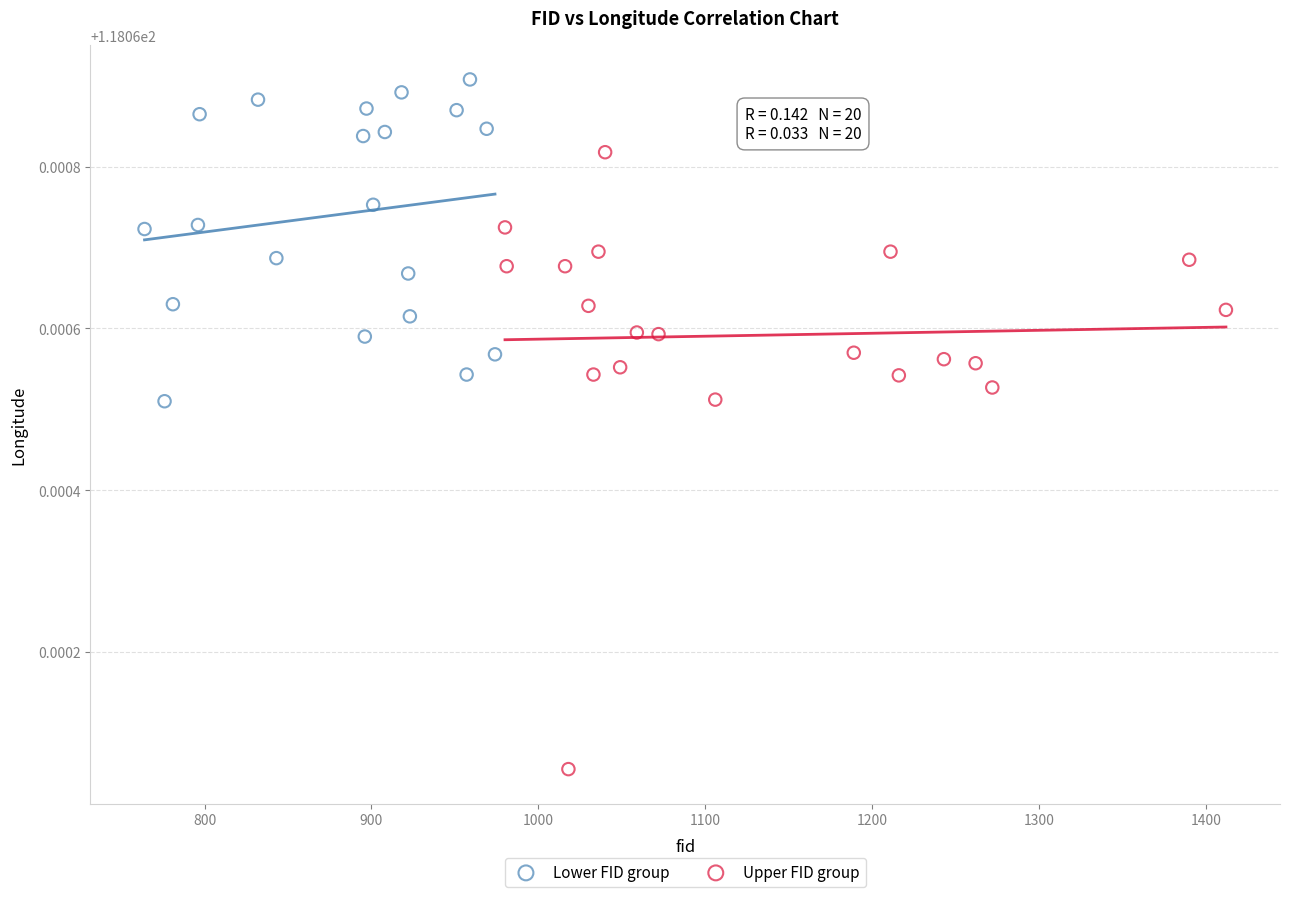

Which series contains the lowest Y value?

Upper FID group